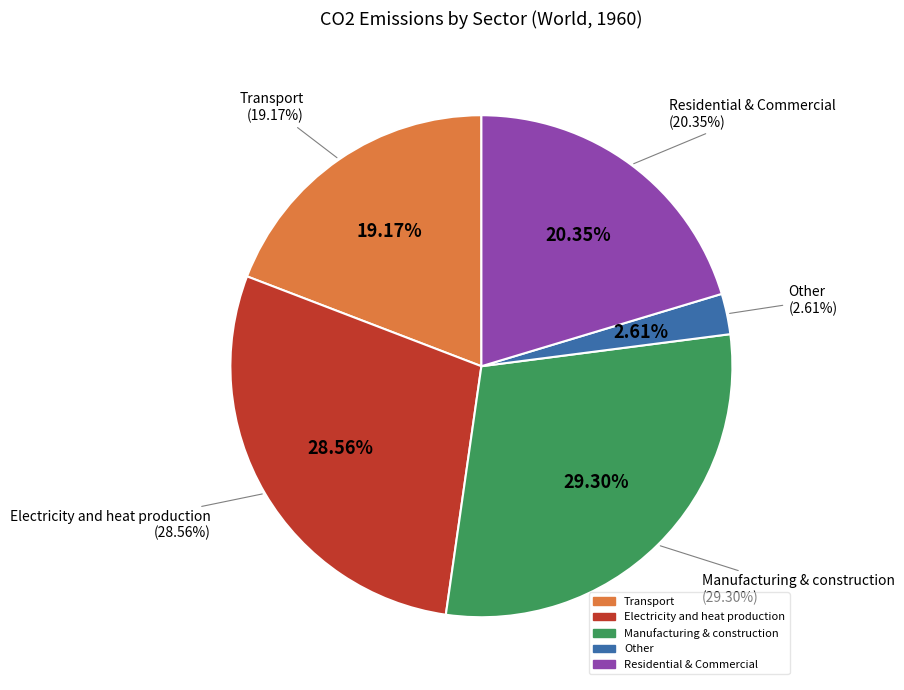

Does any single category account for the majority?

No